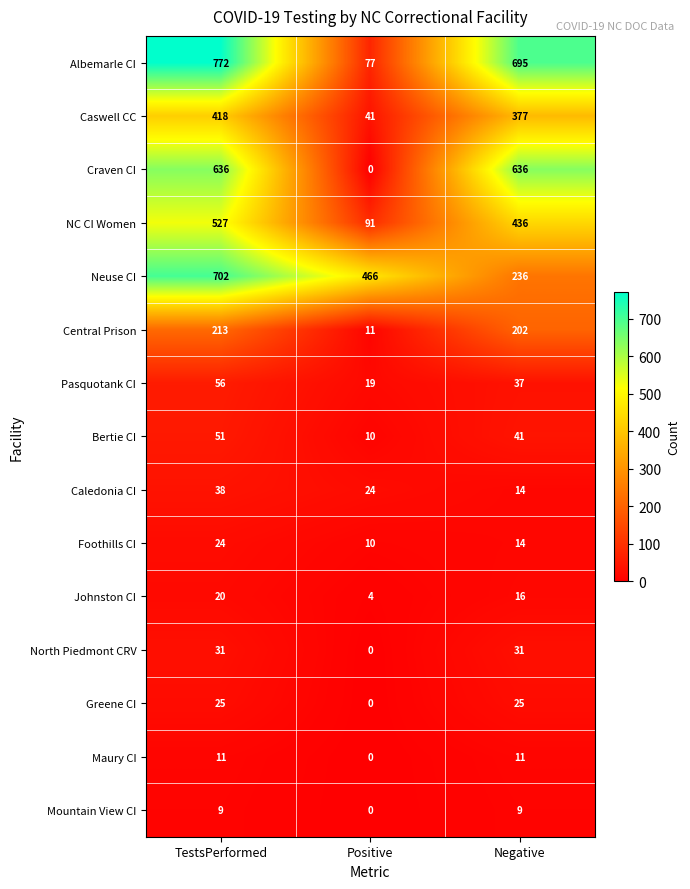

At which label does Central Prison reach its peak?

TestsPerformed